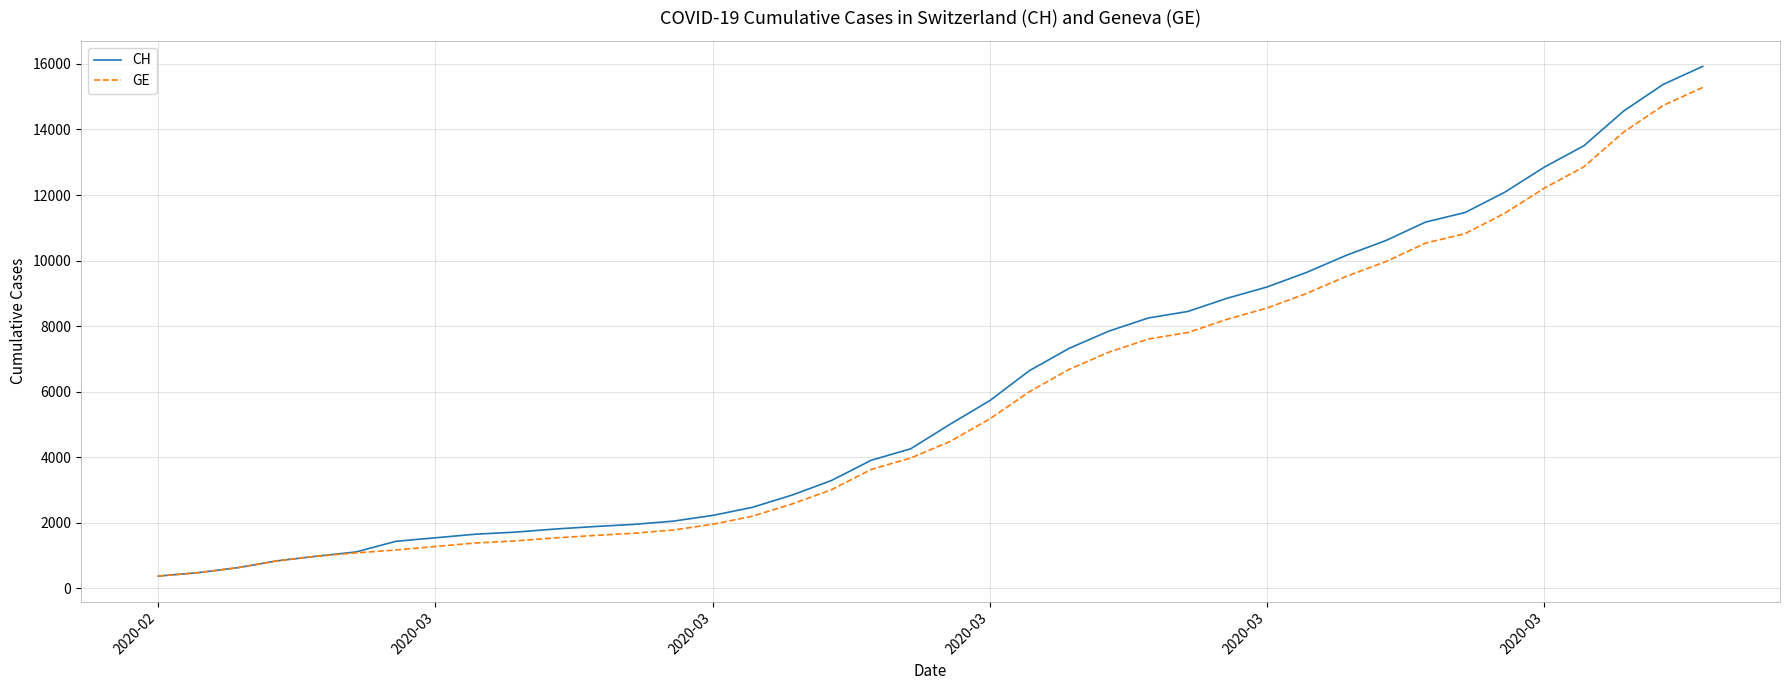

Which series has the widest spread of values?

CH